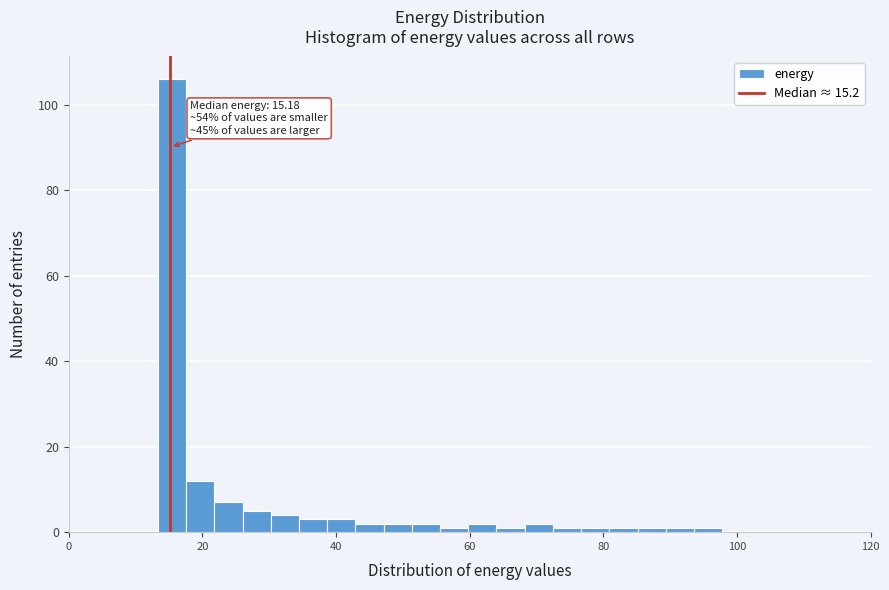

Read against the x-axis, roughly where is the centre of the tallest bar?

16